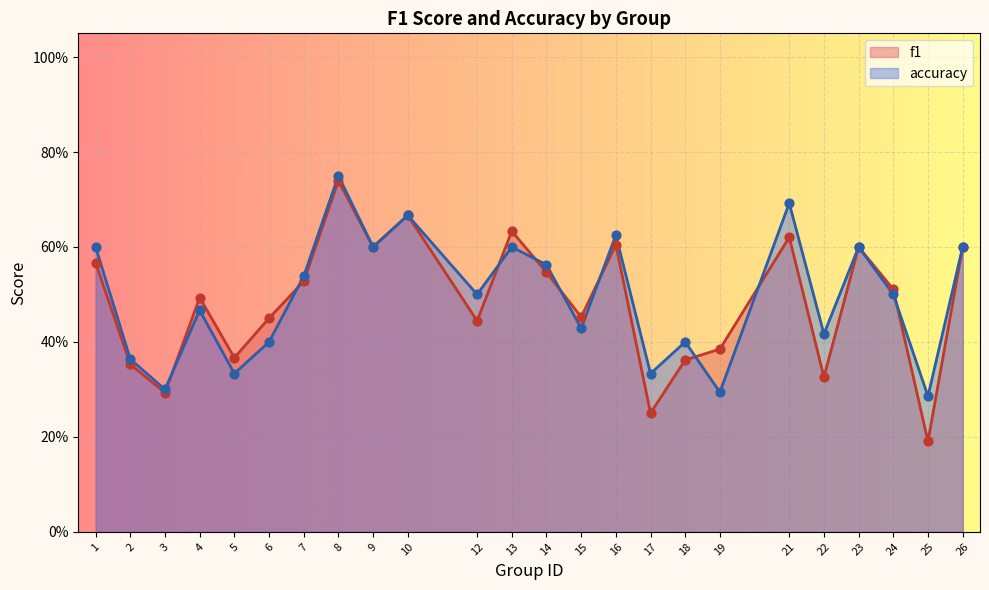

At which category is the sum across all series the highest?

8